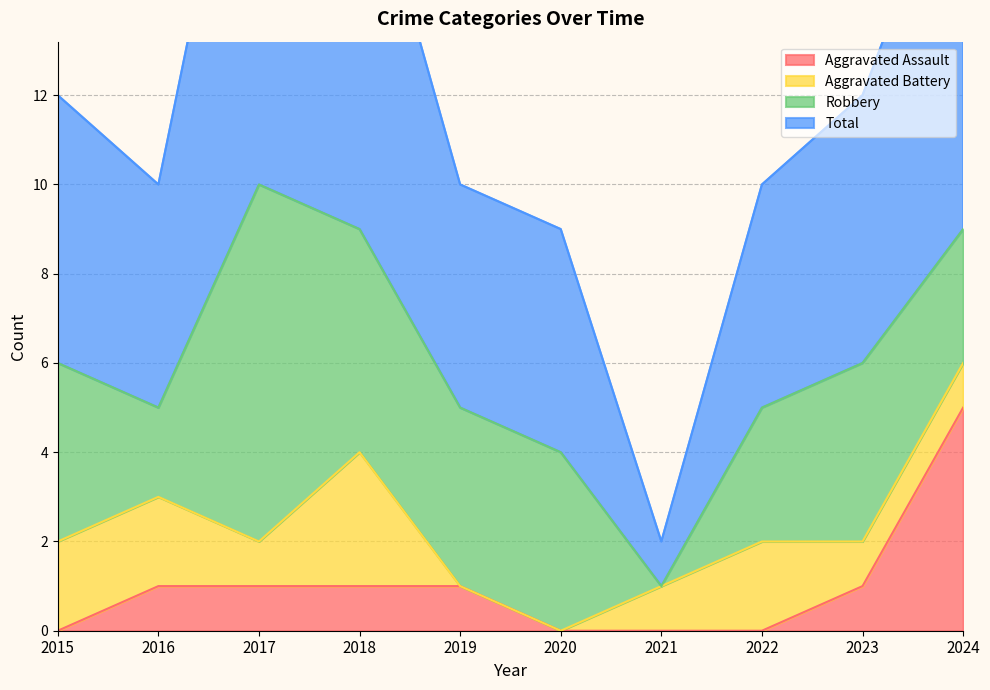

Which series has the widest spread of values?

Total